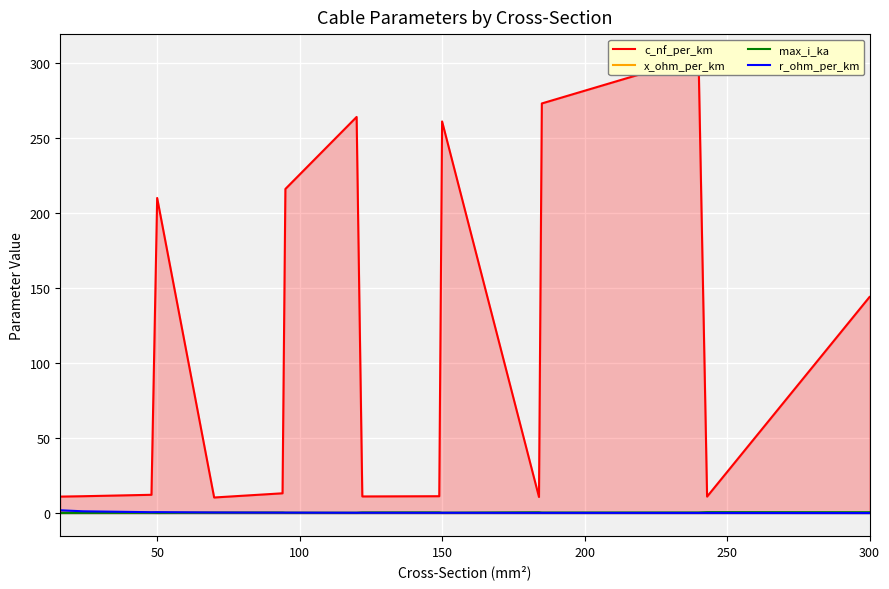

The r_ohm_per_km series shows 0.1 at 300. True or false?

True